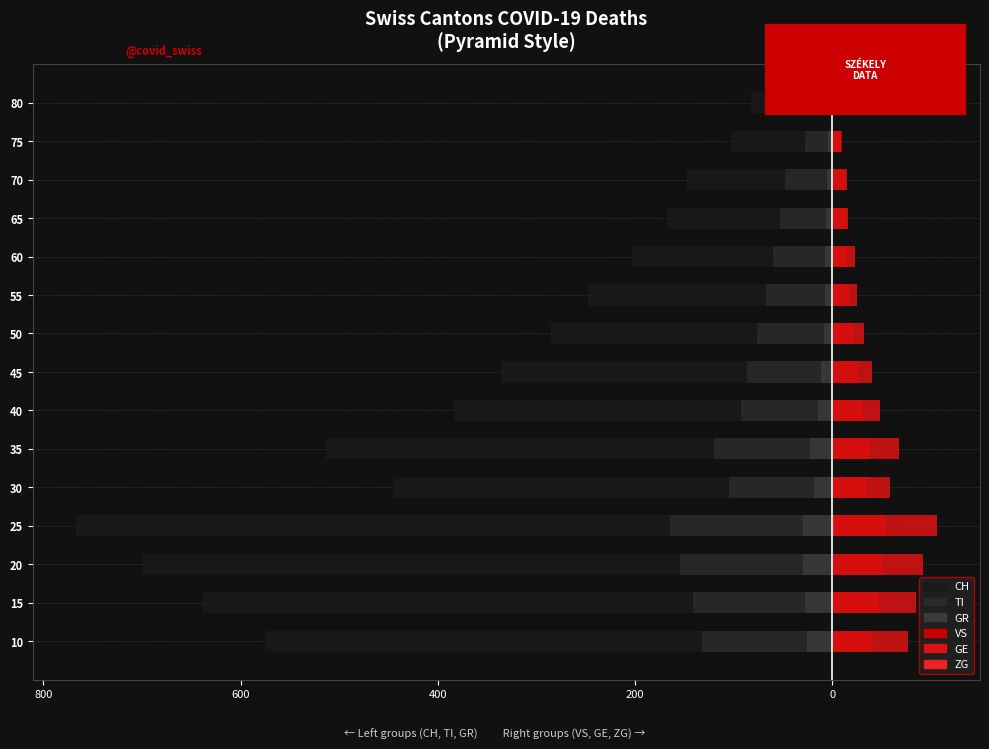

Count the ZG values in the range 0 to 1.

14